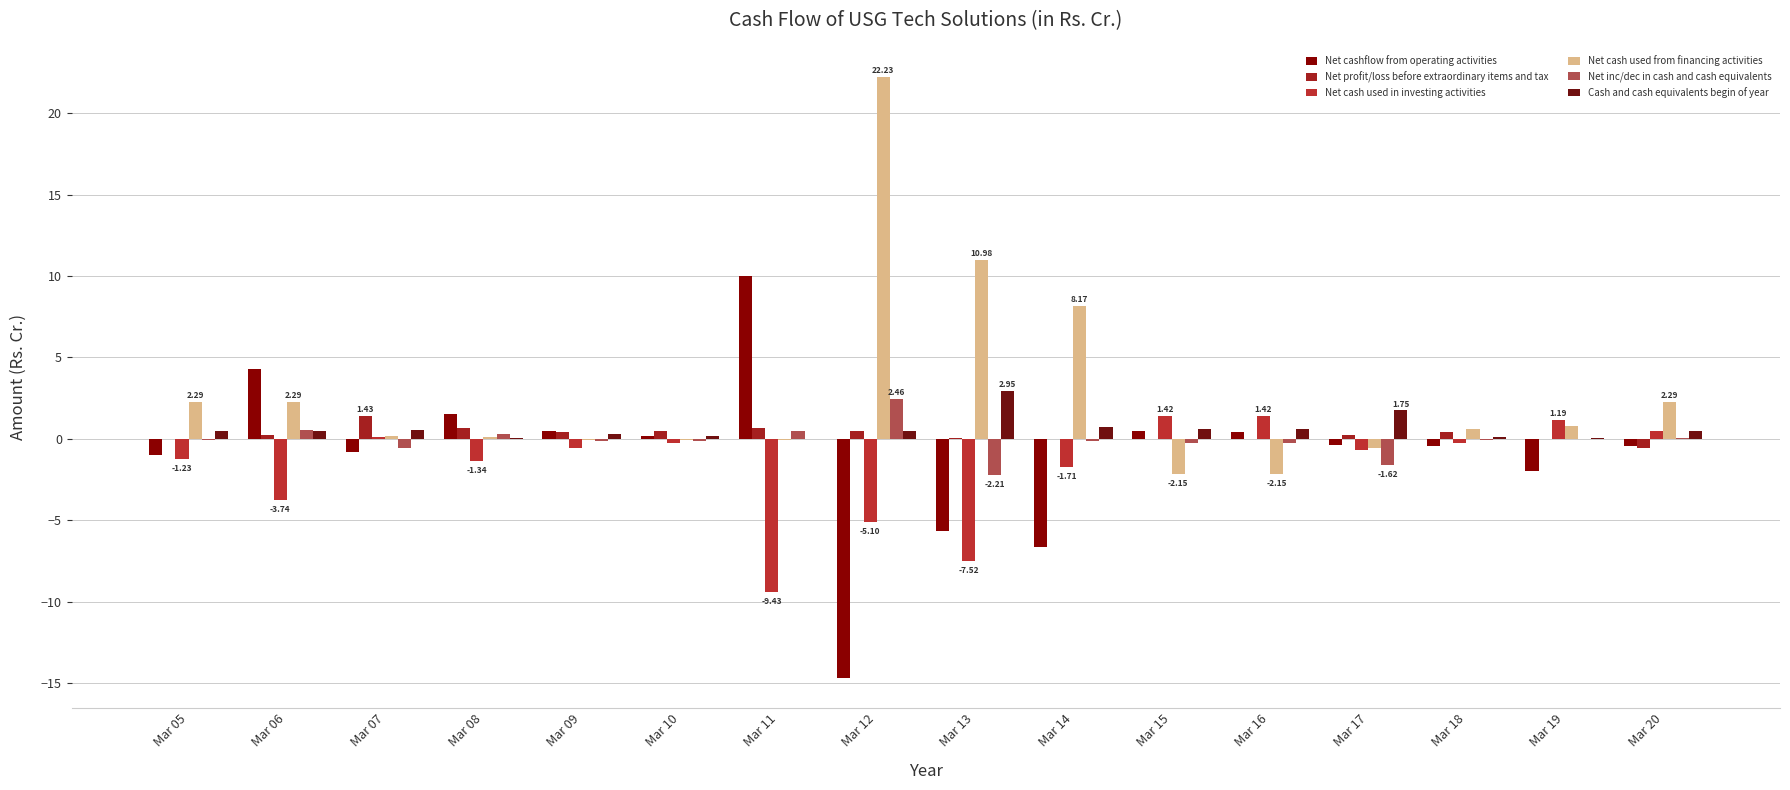

What is the average value of the Net inc/dec in cash and cash equivalents series?

-0.1